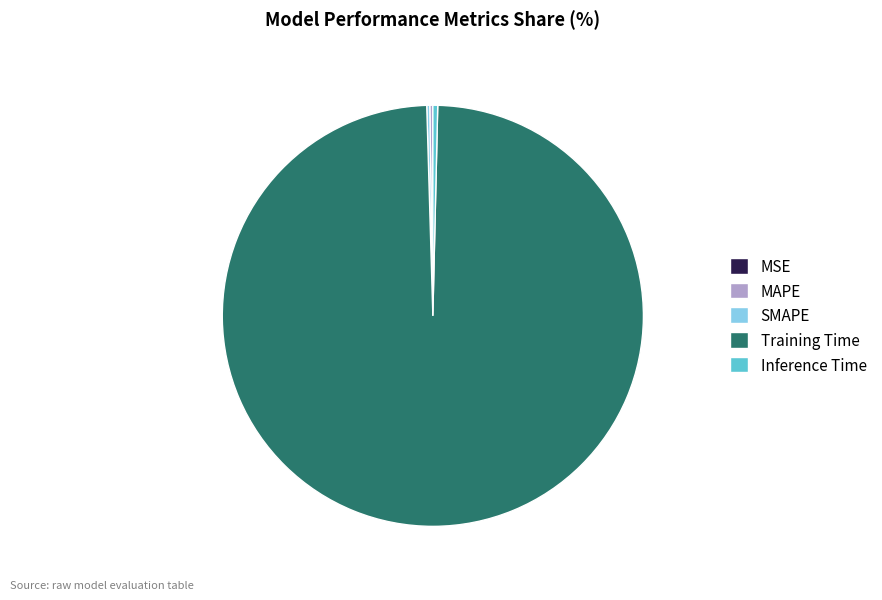

True or false: Training Time accounts for 99% of the total.

True